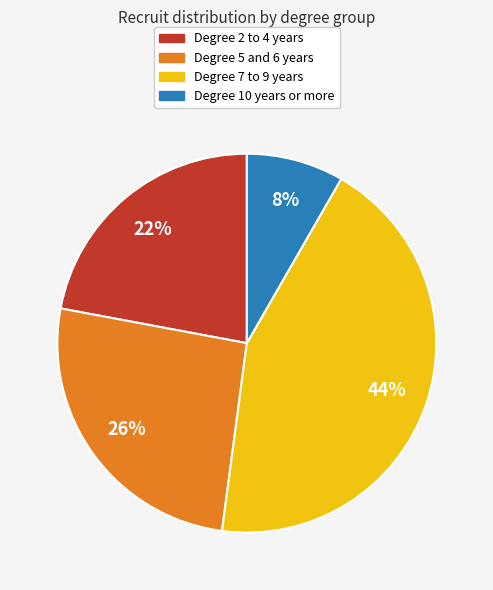

How many slices are in this pie chart?

4